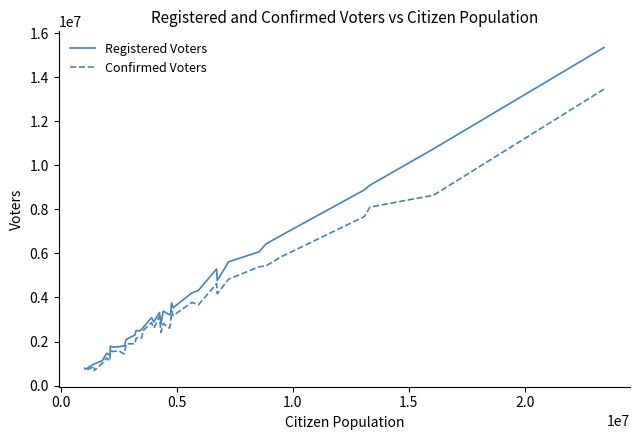

How many interior local peaks does the Confirmed Voters series have?

12